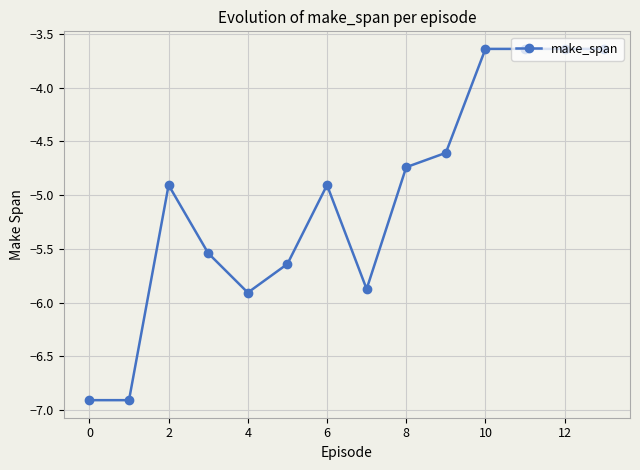

What is the average value?

-5.0